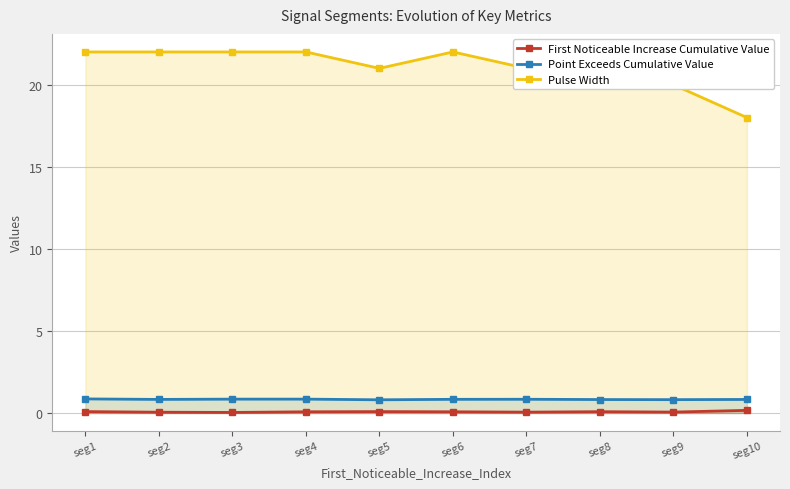

What is the sum of all Pulse Width values?

210.0